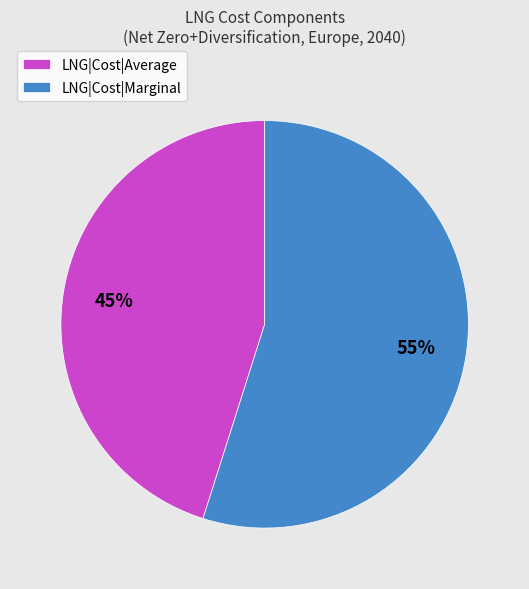

Count the number of slices in the pie.

2